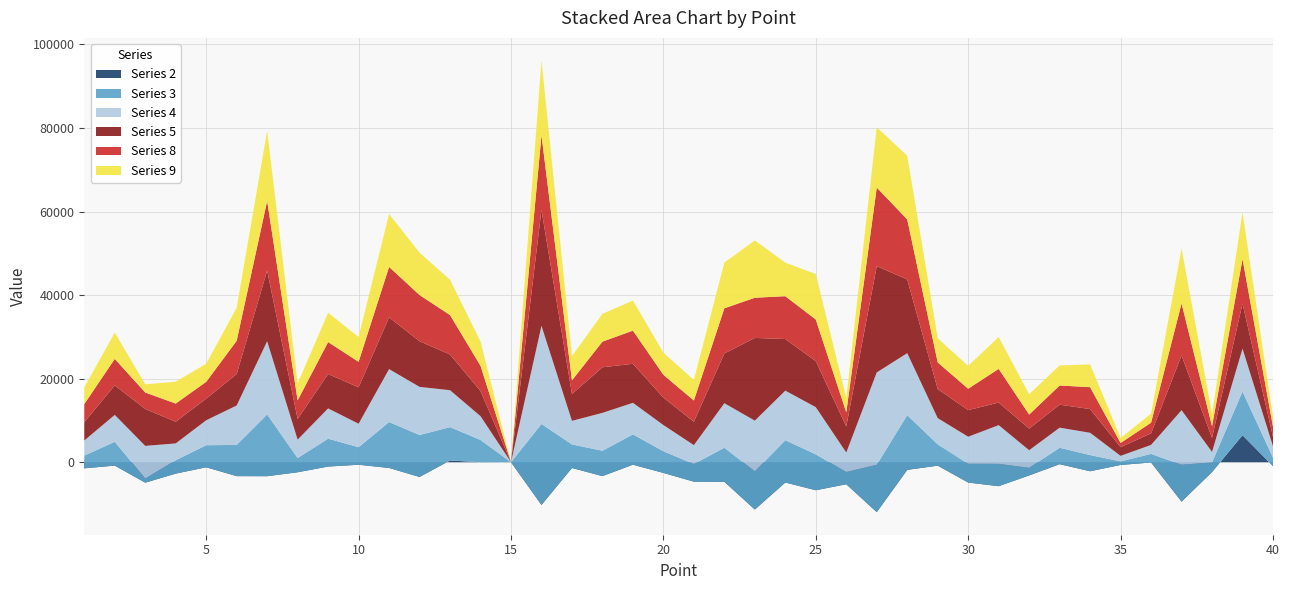

Reading left to right, list all the values displayed in this chart.

2: 1=-1470	2=-812	3=-4894	4=-2729	5=-1213	6=-3334	7=-3347	8=-2403	9=-1041	10=-607	11=-1375	12=-3532	13=415	14=-16	15=0	16=-10226	17=-1381	18=-3326	19=-595	20=-2564	21=-4661	22=-4684	23=-11330	24=-4859	25=-6709	26=-5277	27=-11951	28=-1834	29=-826	30=-4872	31=-5738	32=-3166	33=-469	34=-2164	35=-653	36=-67	37=-9429	38=-2352	39=6462	40=-922
3: 1=3048	2=5706	3=983	4=3210	5=5282	6=7475	7=14778	8=3405	9=6672	10=4200	11=10989	12=10036	13=7984	14=5344	15=0	16=19382	17=5641	18=6064	19=7259	20=5191	21=4227	22=8151	23=9137	24=10132	25=8582	26=2935	27=11328	28=13096	29=5107	30=4491	31=5343	32=1817	33=3925	34=3876	35=856	36=2056	37=8826	38=2301	39=10460	40=2014
4: 1=3613	2=6431	3=7815	4=4018	5=5965	6=9435	7=17522	8=4400	9=7246	10=5616	11=12668	12=11524	13=8832	14=5692	15=0	16=23481	17=5636	18=9070	19=7549	20=6263	21=4520	22=10652	23=12140	24=11852	25=11299	26=4648	27=22112	28=14835	29=6265	30=6478	31=9267	32=4213	33=4809	34=5327	35=1316	36=2151	37=13045	38=2509	39=10247	40=2721
5: 1=4386	2=7068	3=8841	4=5194	5=5179	6=7524	7=16920	8=4950	9=8233	10=8712	11=12384	12=10930	13=8553	14=6017	15=0	16=27788	17=6424	18=10911	19=9349	20=6569	21=5608	22=11901	23=19801	24=12361	25=11004	26=6258	27=25440	28=17652	29=6965	30=6367	31=5405	32=5180	33=5509	34=5675	35=2077	36=2771	37=13093	38=3355	39=10818	40=2255
8: 1=4326	2=6337	3=3941	4=4346	5=4025	6=7958	7=16665	8=4446	9=7645	10=6103	11=12078	12=11055	13=9442	14=6044	15=0	16=17826	17=3277	18=6138	19=7934	20=5462	21=5072	22=10819	23=9616	24=10247	25=9974	26=3370	27=18798	28=14358	29=6365	30=5125	31=8063	32=3362	33=4587	34=5245	35=1010	36=2547	37=12465	38=2804	39=10640	40=2458
9: 1=4001	2=6300	3=1951	4=5235	5=4334	6=7907	7=16800	8=4064	9=7017	10=5952	11=12681	12=10135	13=8455	14=5798	15=0	16=17902	17=5824	18=6658	19=7199	20=5294	21=4940	22=10943	23=13720	24=8032	25=10895	26=3436	27=14435	28=15251	29=5789	30=5473	31=7622	32=4870	33=4811	34=5453	35=1189	36=2171	37=13167	38=2901	39=11157	40=2308